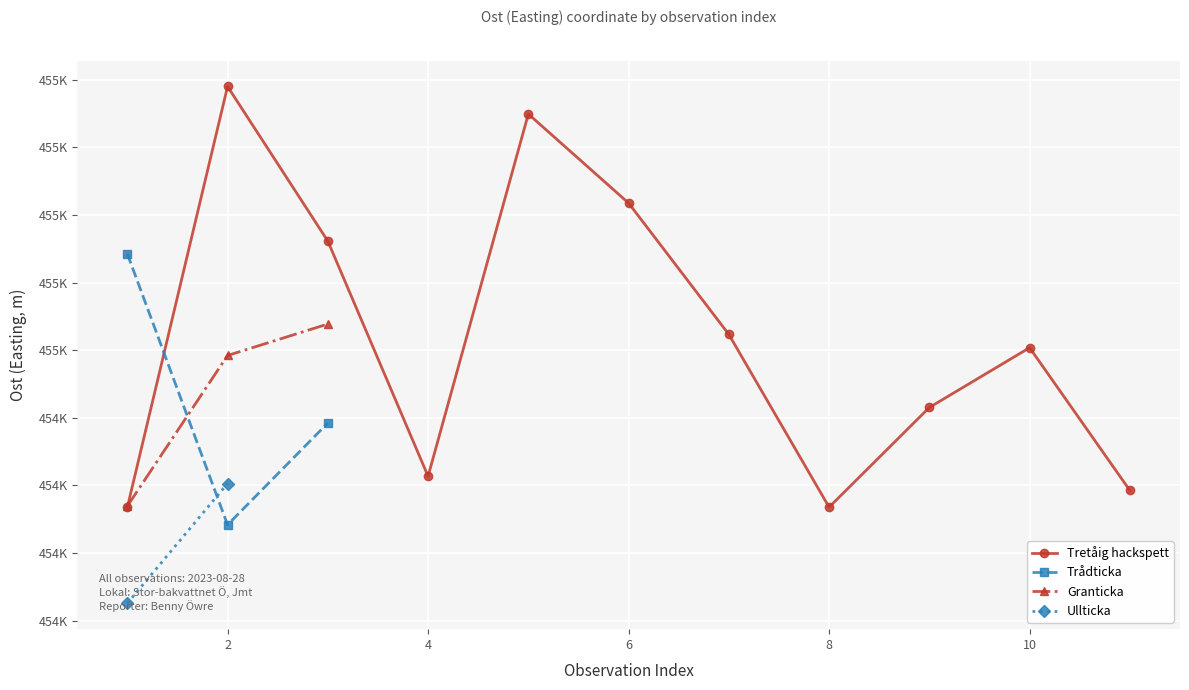

What is the sum of the values at 6 and 2?

909201.8